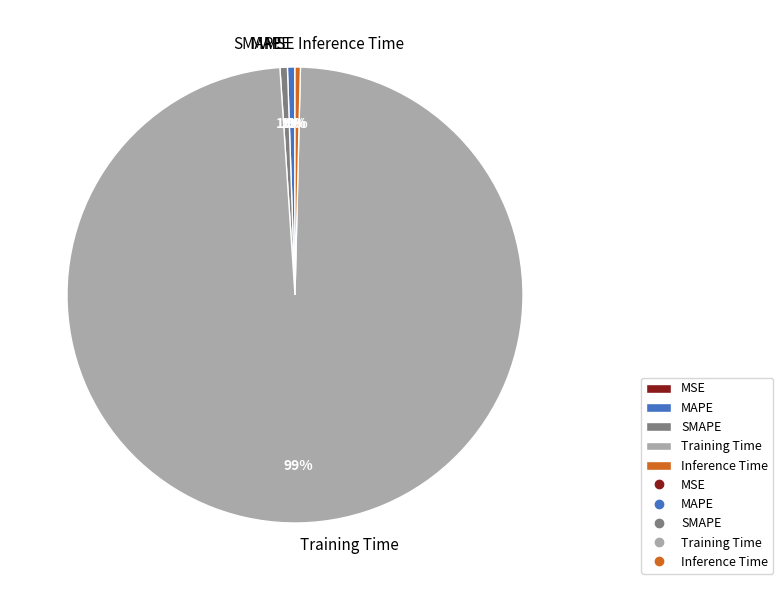

Does Training Time account for over 50% of the chart?

Yes